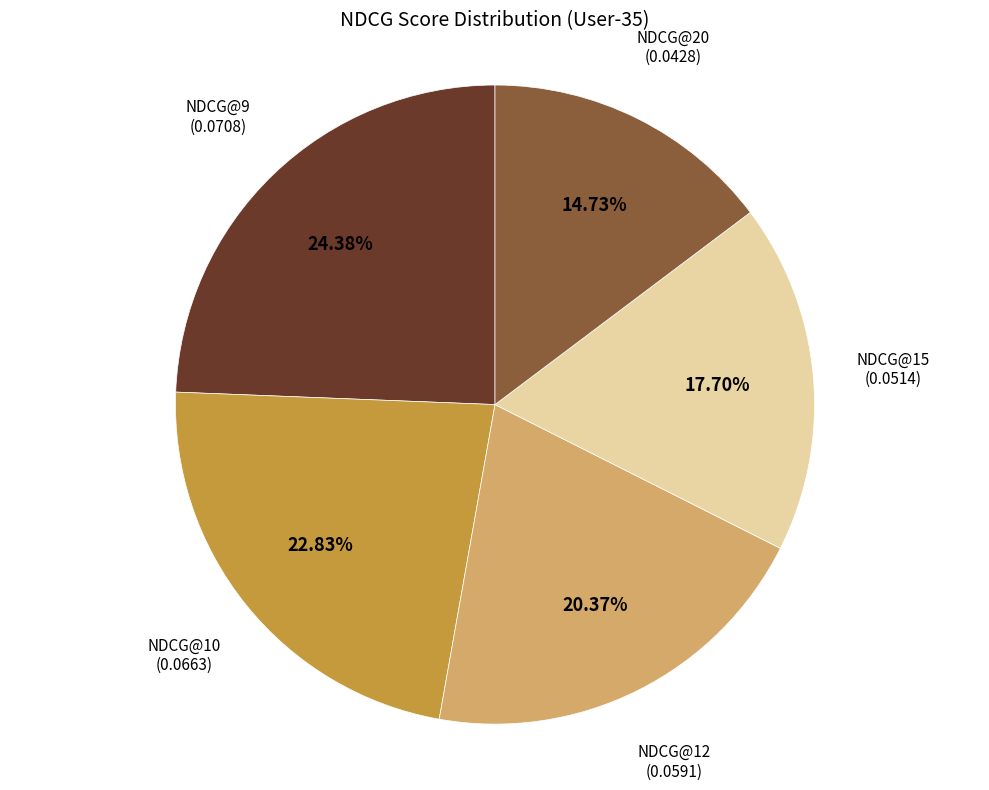

Does any single category account for the majority?

No